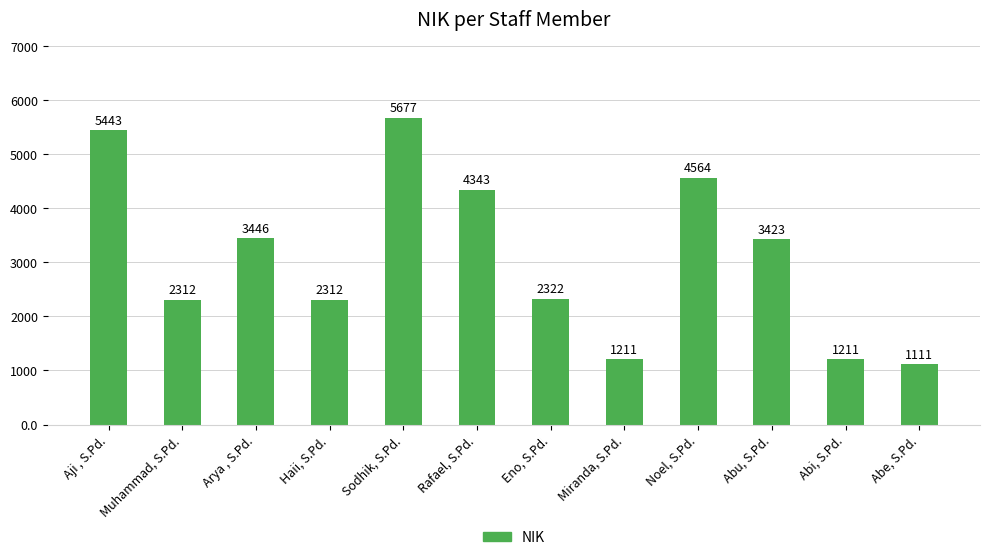

What is the value of the 12th bar from the left?

1111